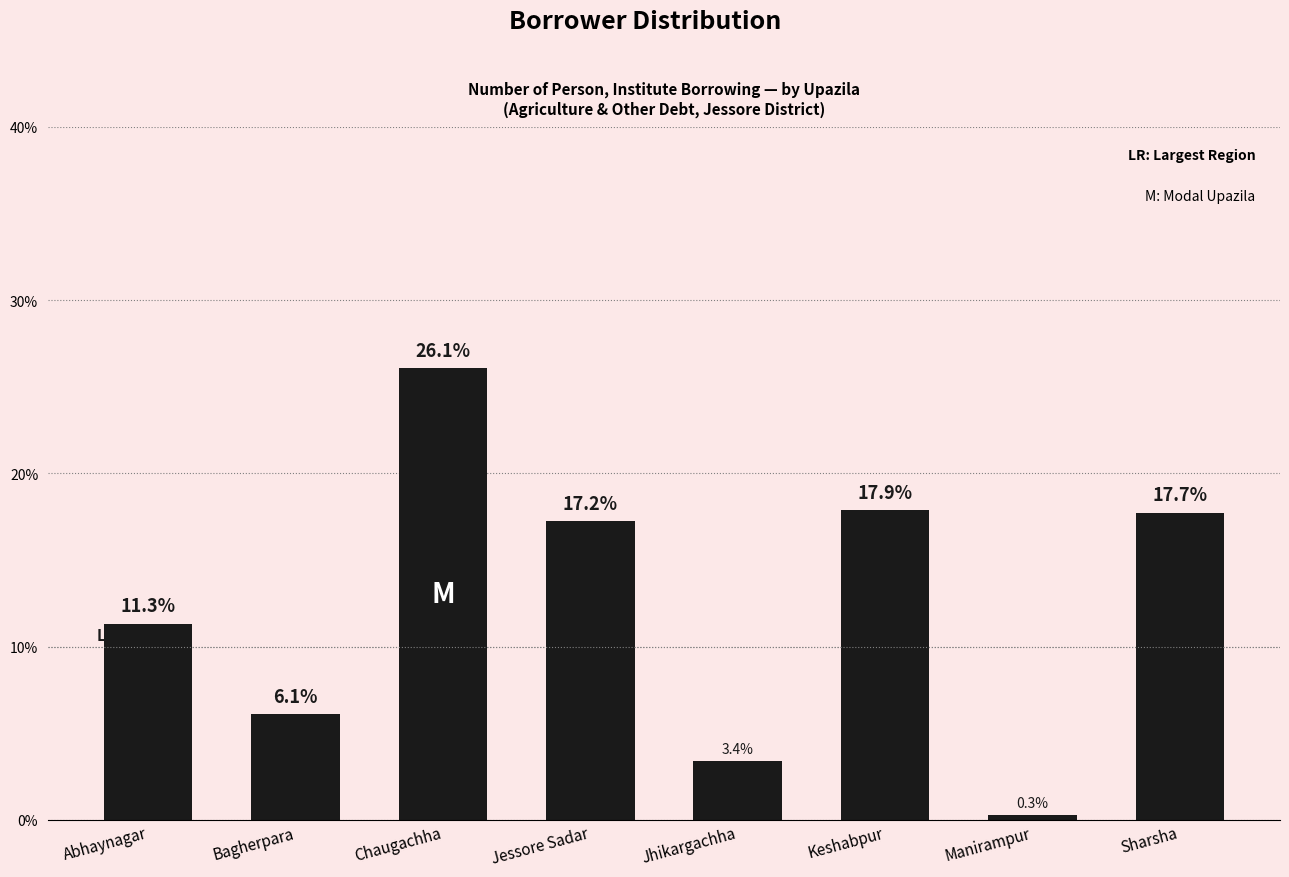

What is the label of the 2nd bar from the left?

Bagherpara